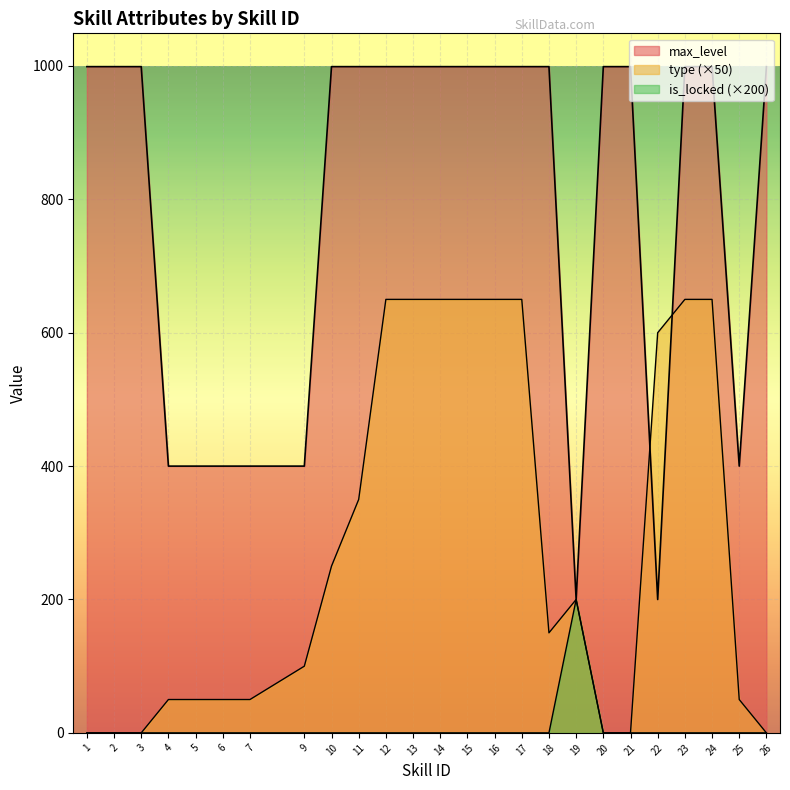

The type series shows -297 at 2. True or false?

False